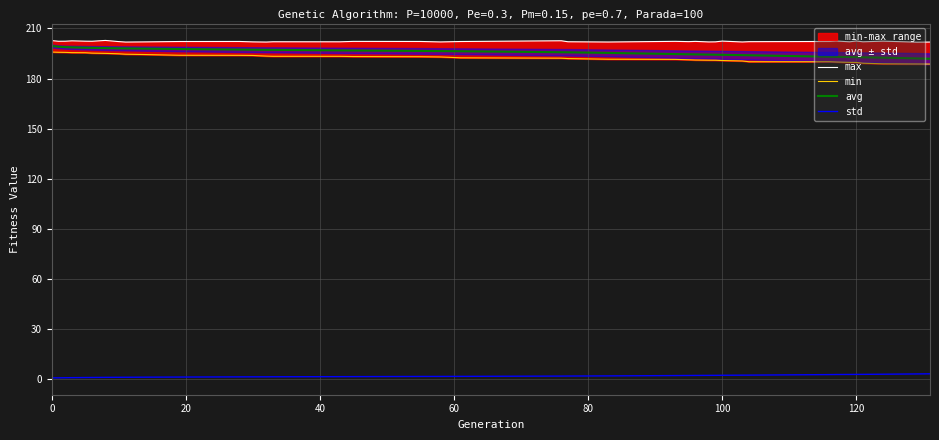

How many data points does each series have?

39